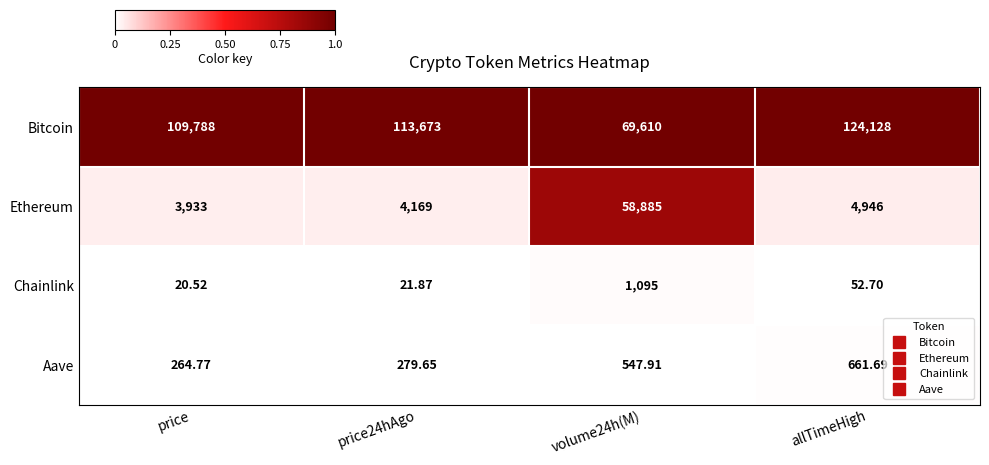

Which label corresponds to the smallest value in the chart?

price